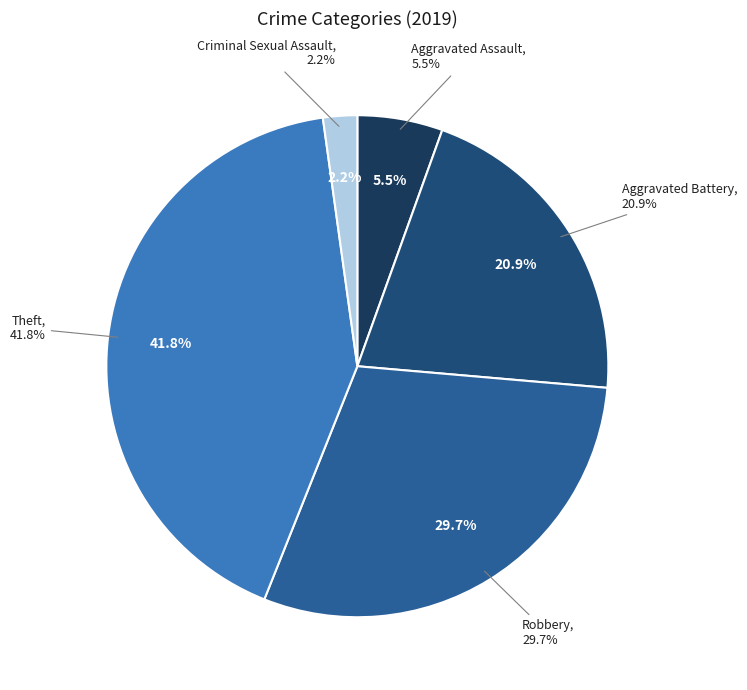

Is there any slice that represents more than half of the pie?

No